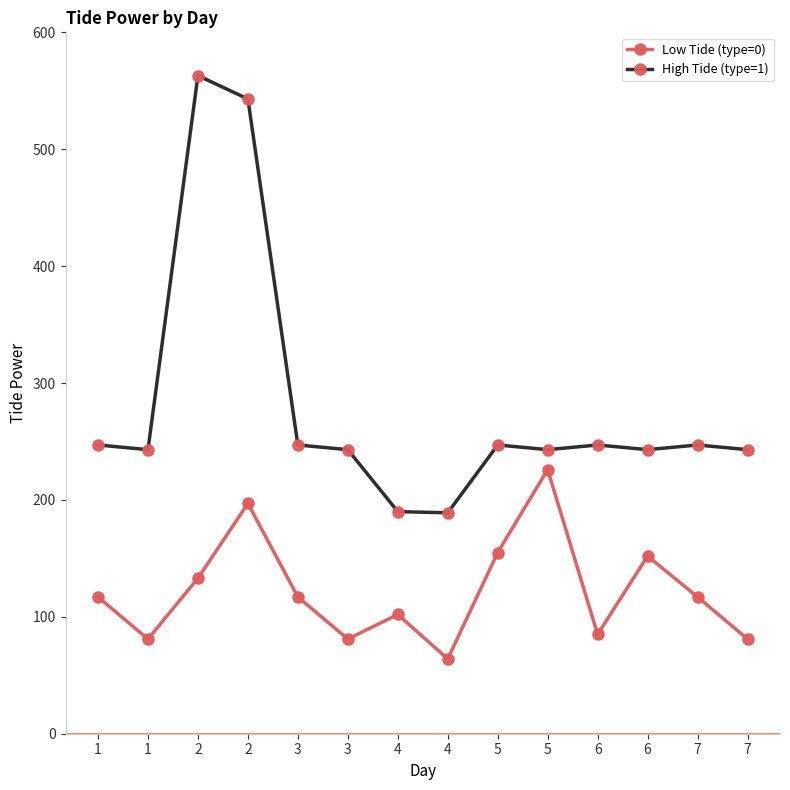

At which category is the sum across all series the highest?

2